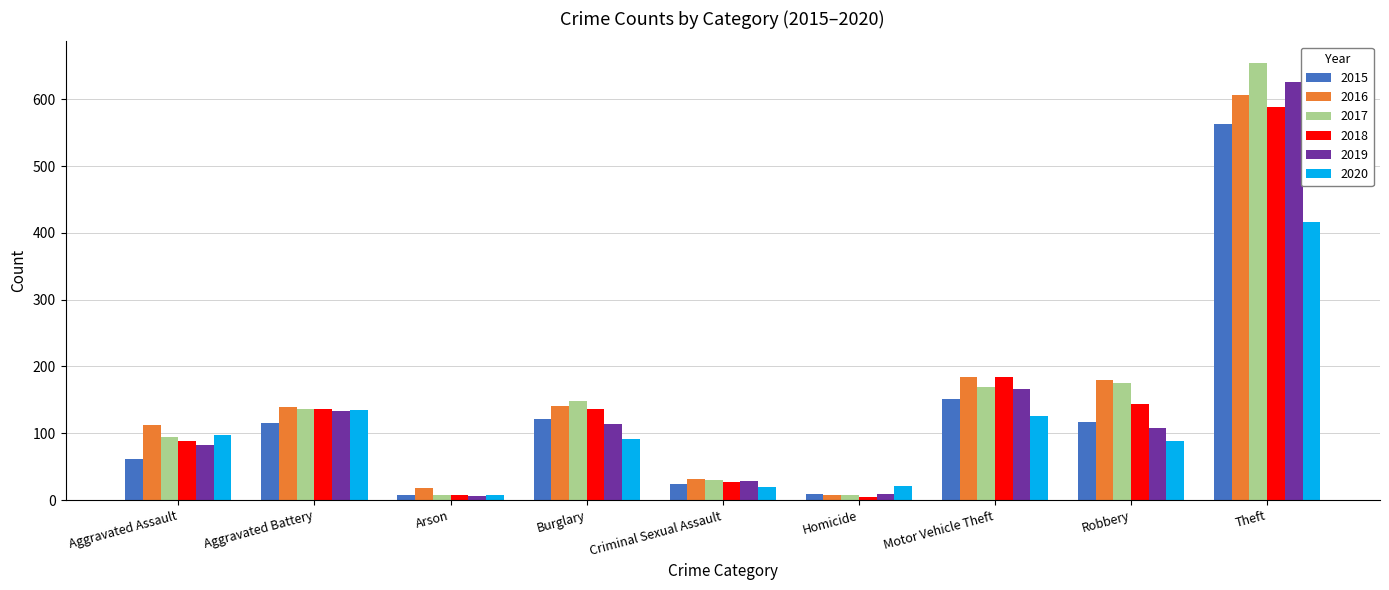

How many bars are there in total?

54